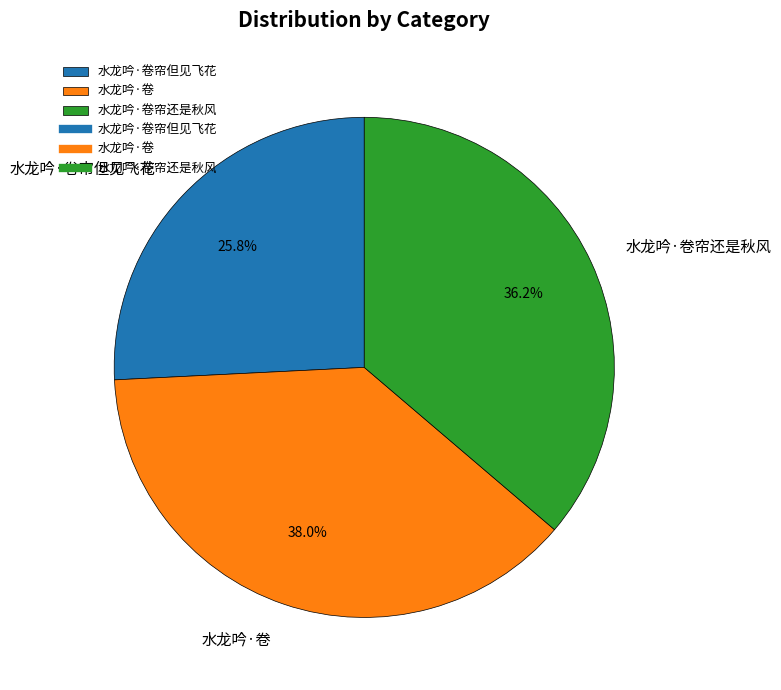

To the nearest percent, what portion does 水龙吟·卷帘还是秋风 represent?

36%